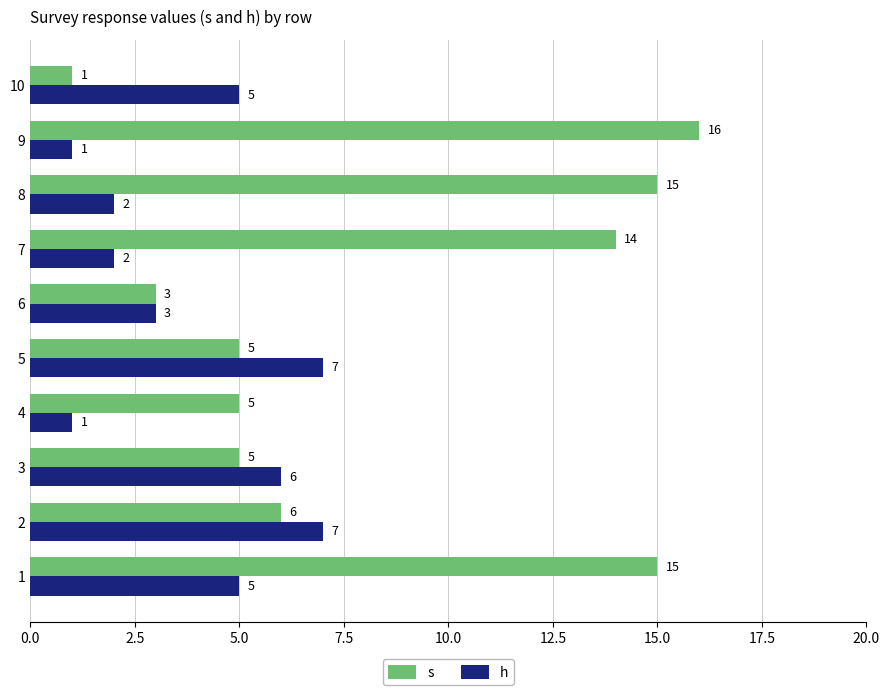

Read the h value at 10.

5